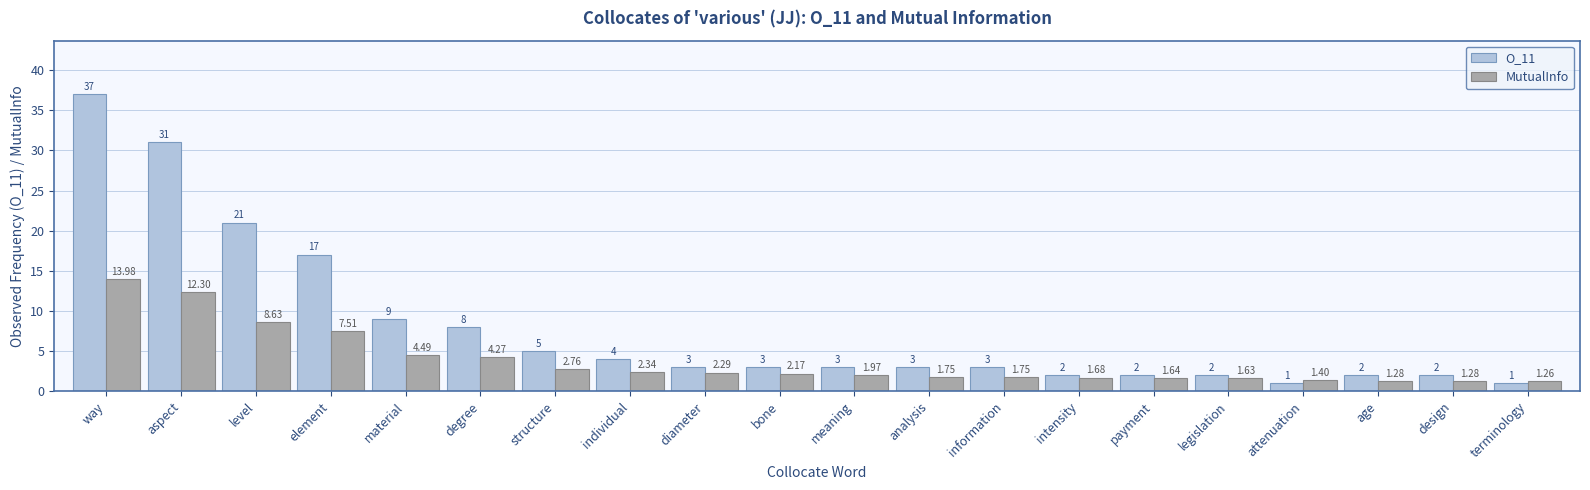

Which series has the largest range (max minus min)?

O_11